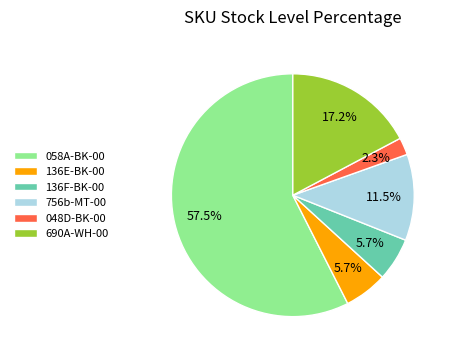

Is 756b-MT-00 the majority of the pie?

No